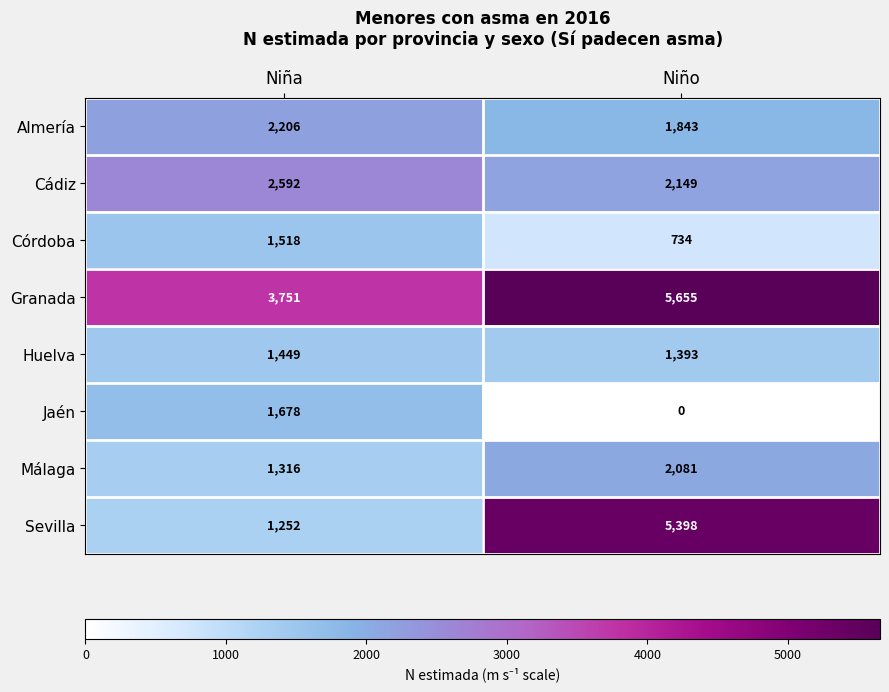

List the labels in order of Córdoba value, largest first.

Niña, Niño